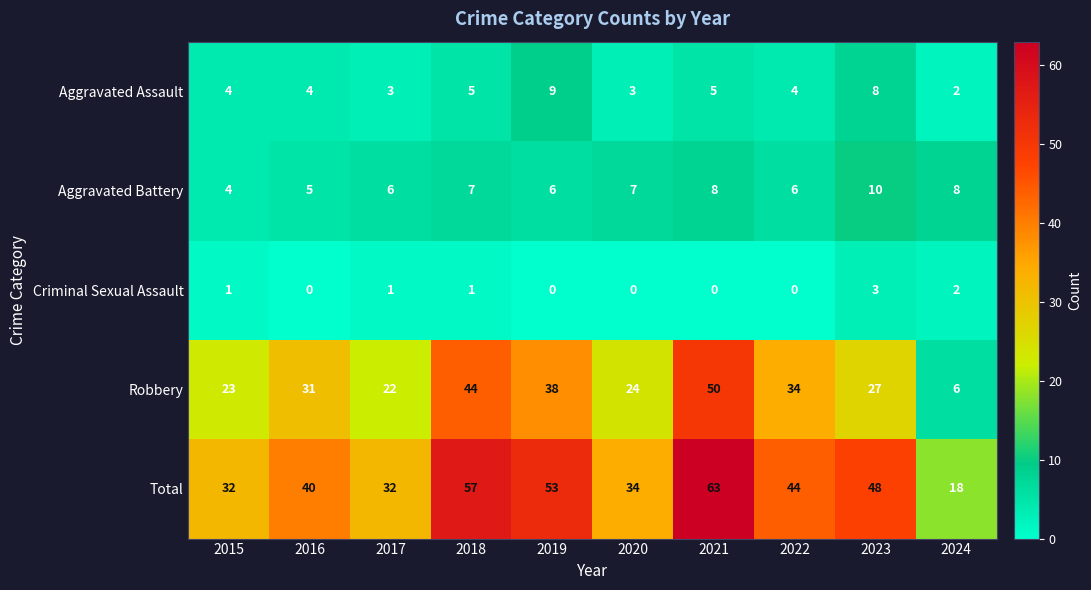

Is the value of Robbery at 2021 greater than the value of Aggravated Battery at 2017?

Yes